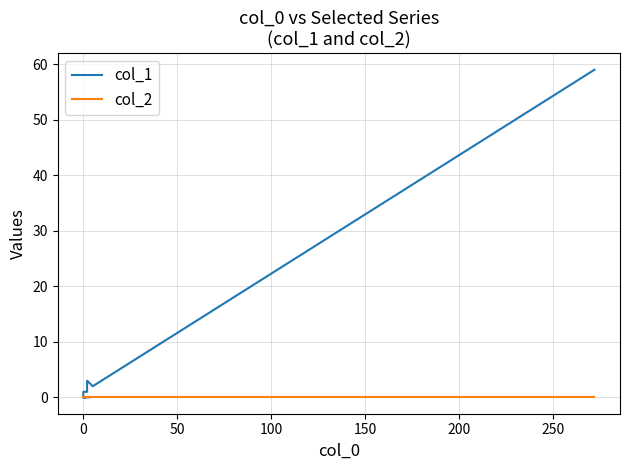

List the series in order of their peak value, lowest first.

col_2, col_1